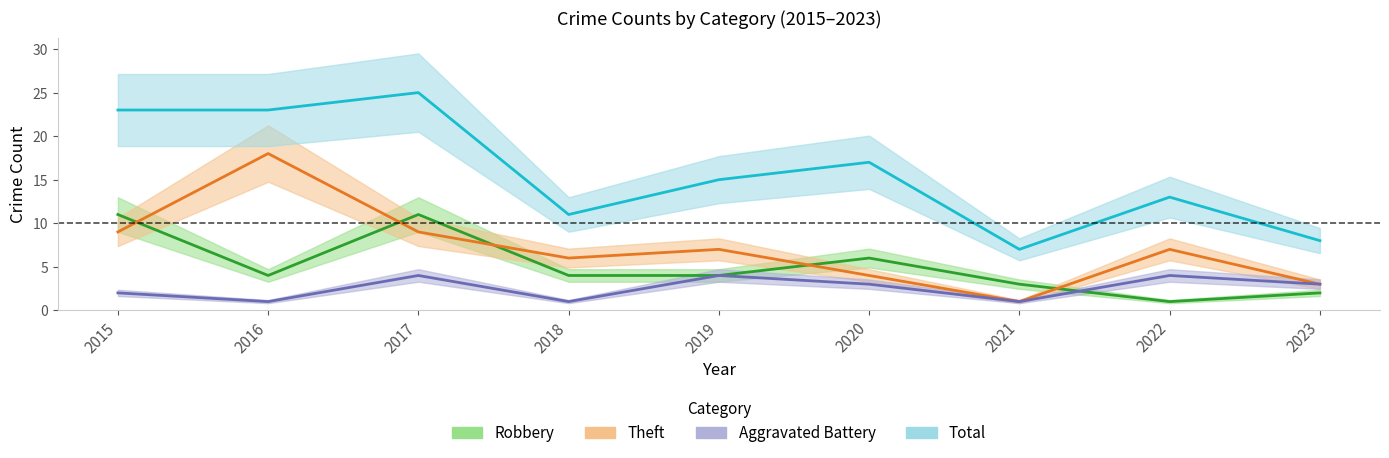

Between 2017 and 2023, which series saw the biggest shift?

Total